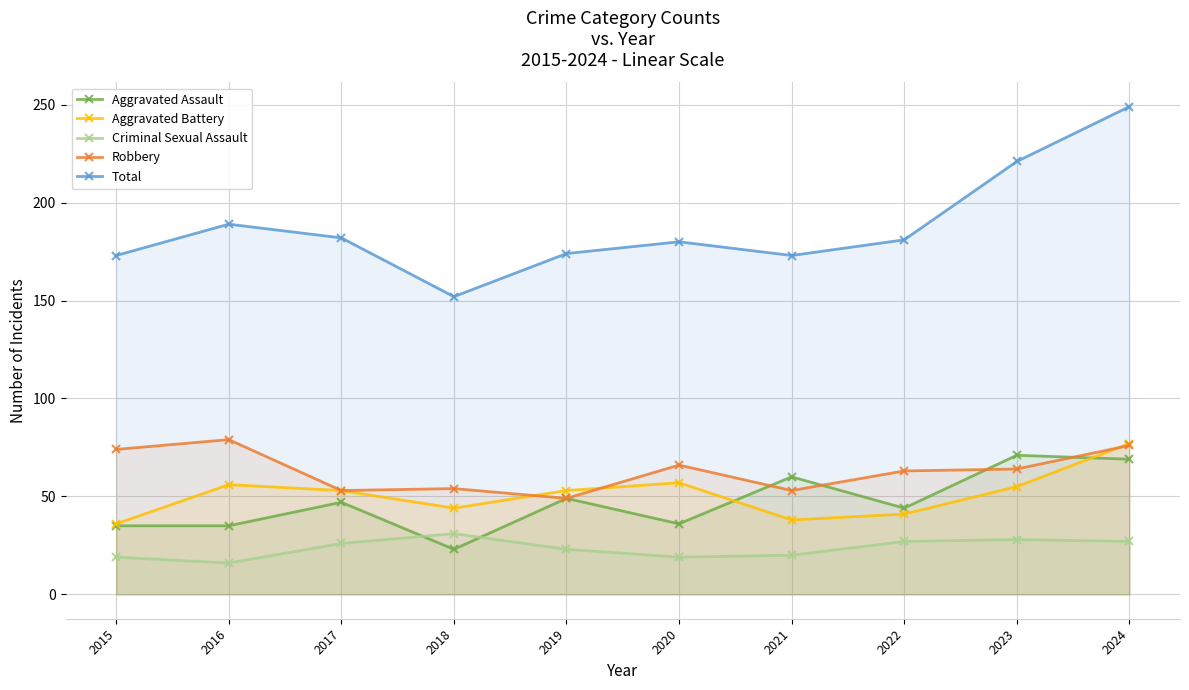

Rank the series by their maximum value, from highest to lowest.

Total, Robbery, Aggravated Battery, Aggravated Assault, Criminal Sexual Assault